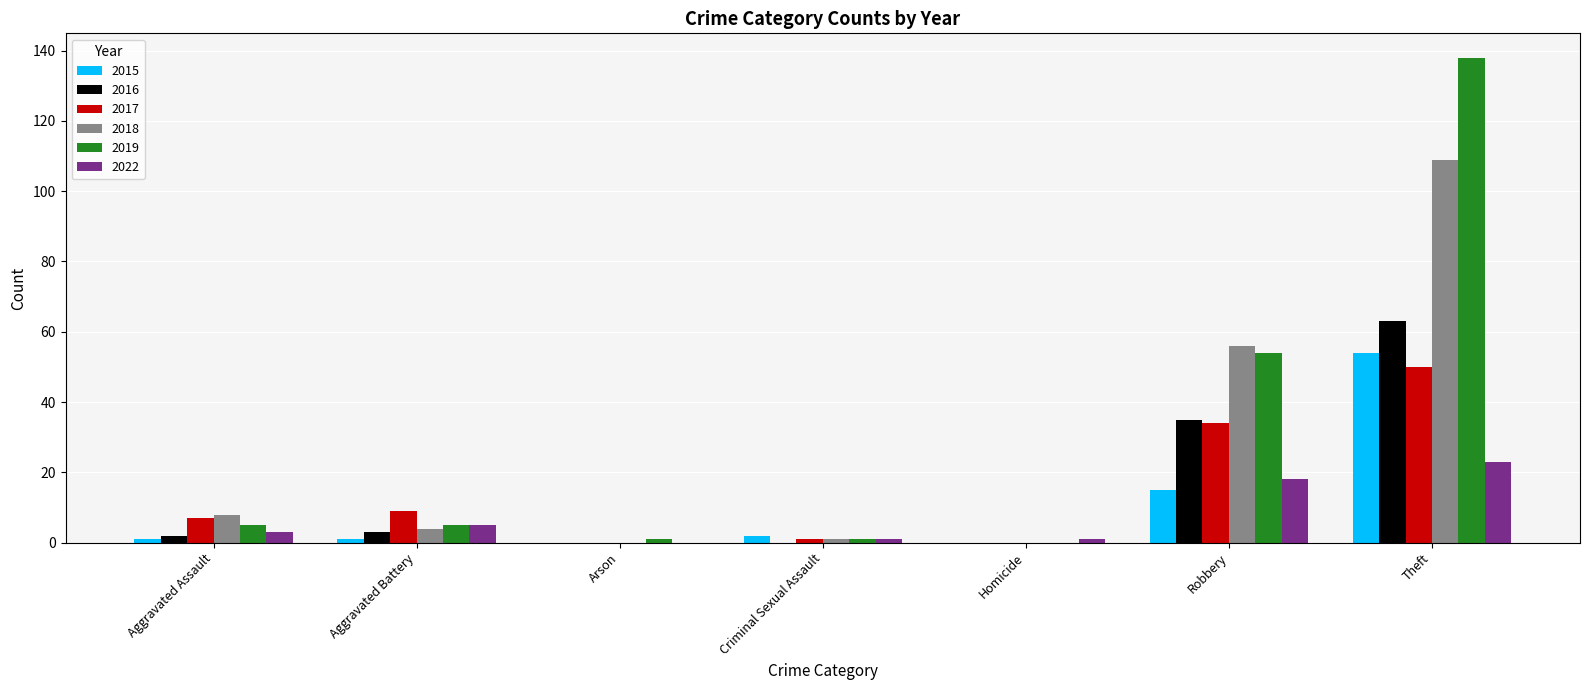

What is the sum of the 2017 values at Homicide and Theft?

50